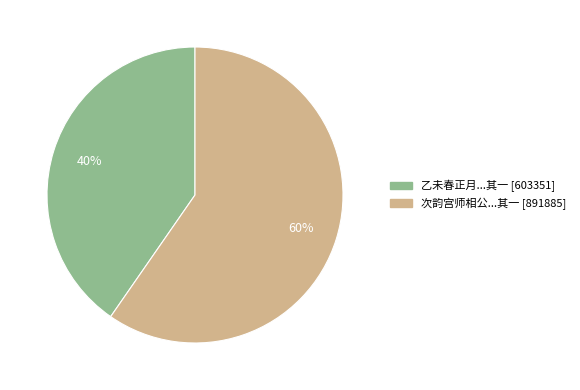

To the nearest percent, what is the average slice percentage?

50%